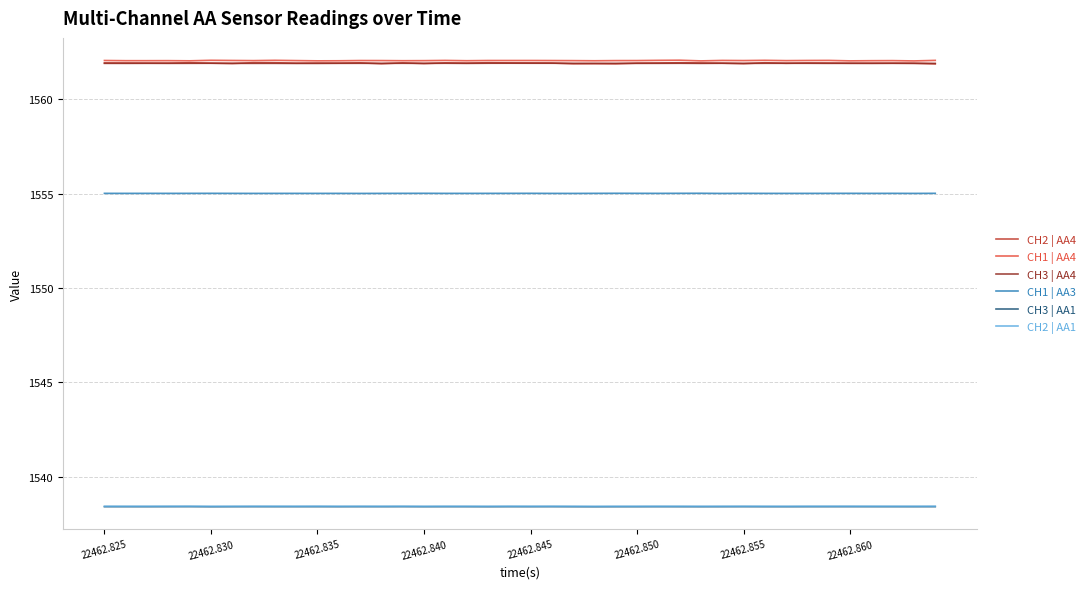

True or false: CH3 | AA4 and CH3 | AA1 intersect in this chart.

False